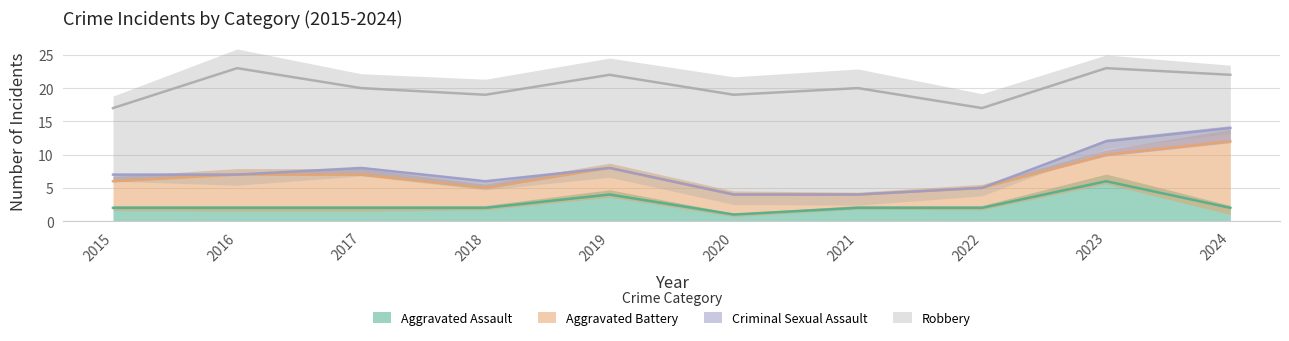

True or false: Robbery and Aggravated Assault intersect in this chart.

False